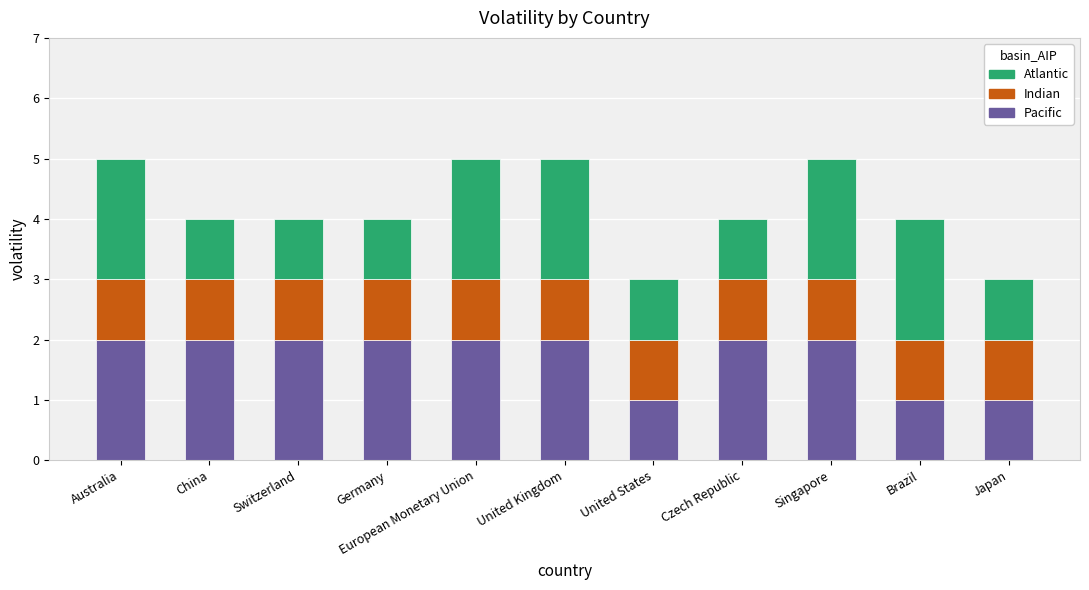

What is the total value across all series at Czech Republic?

4